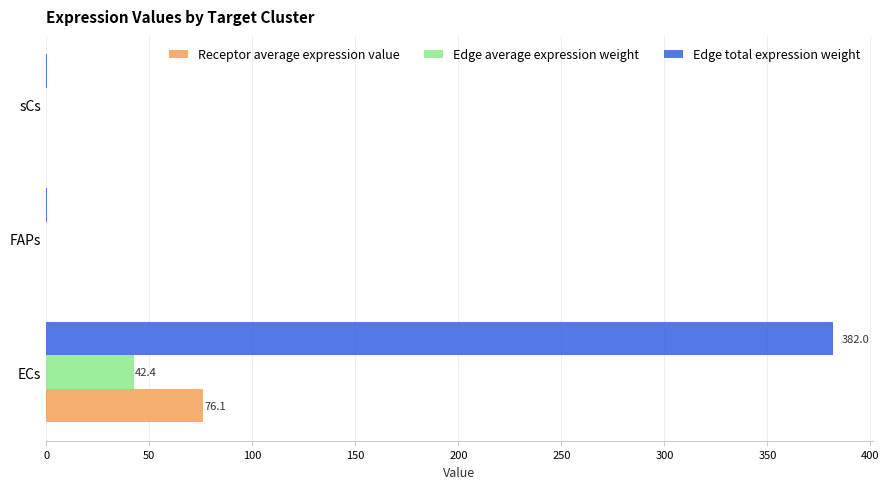

At which category is the sum across all series the highest?

ECs